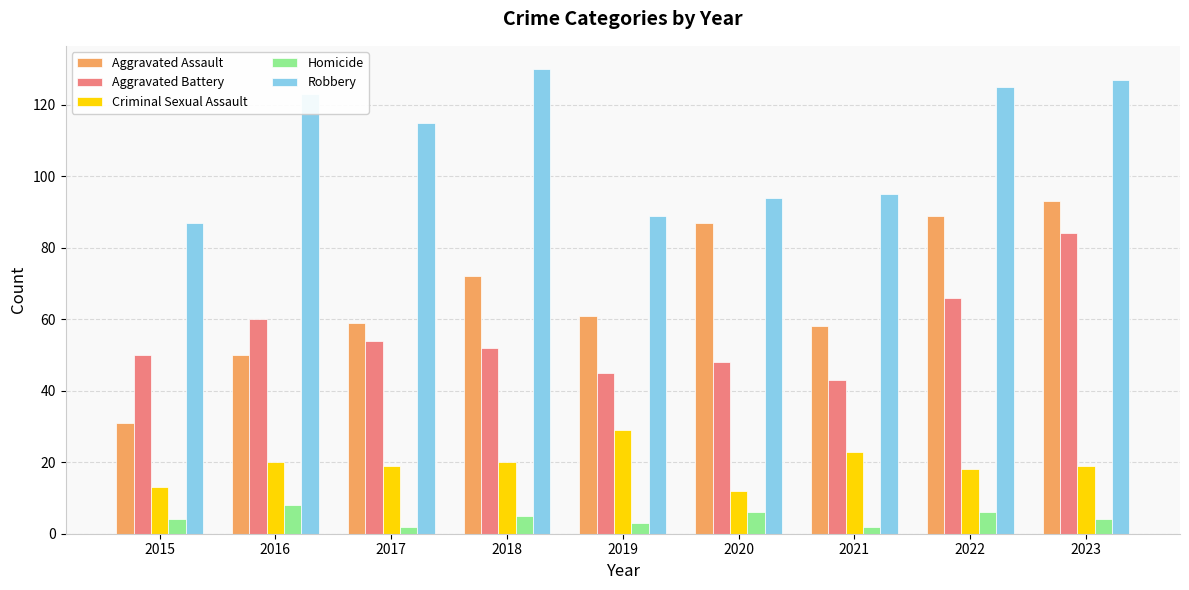

Count the number of data series in this chart.

5